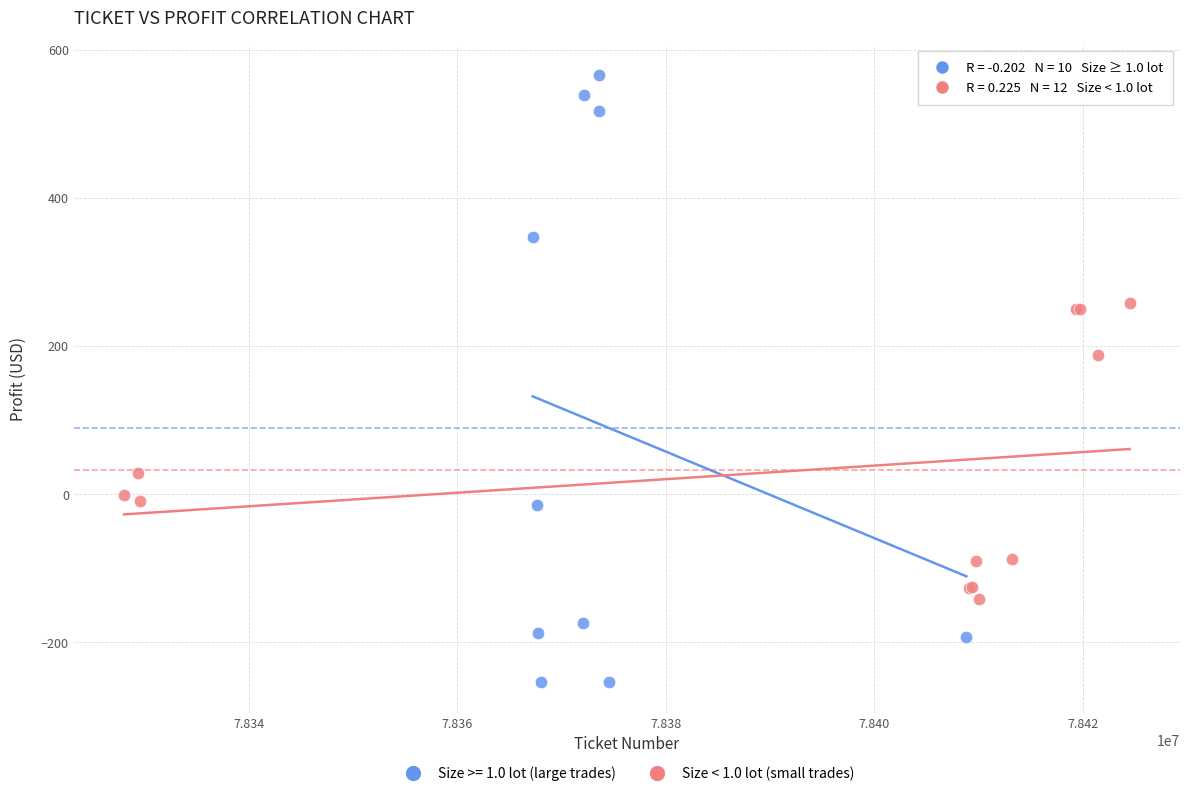

Which series reaches the maximum Y coordinate?

Size >= 1.0 lot (large trades)